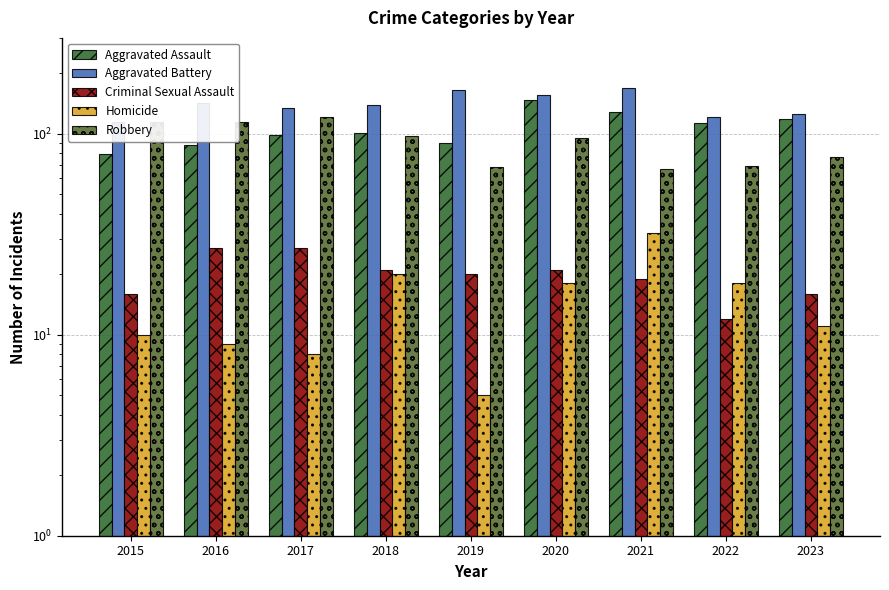

At which label does Aggravated Assault first exceed 101?

2020